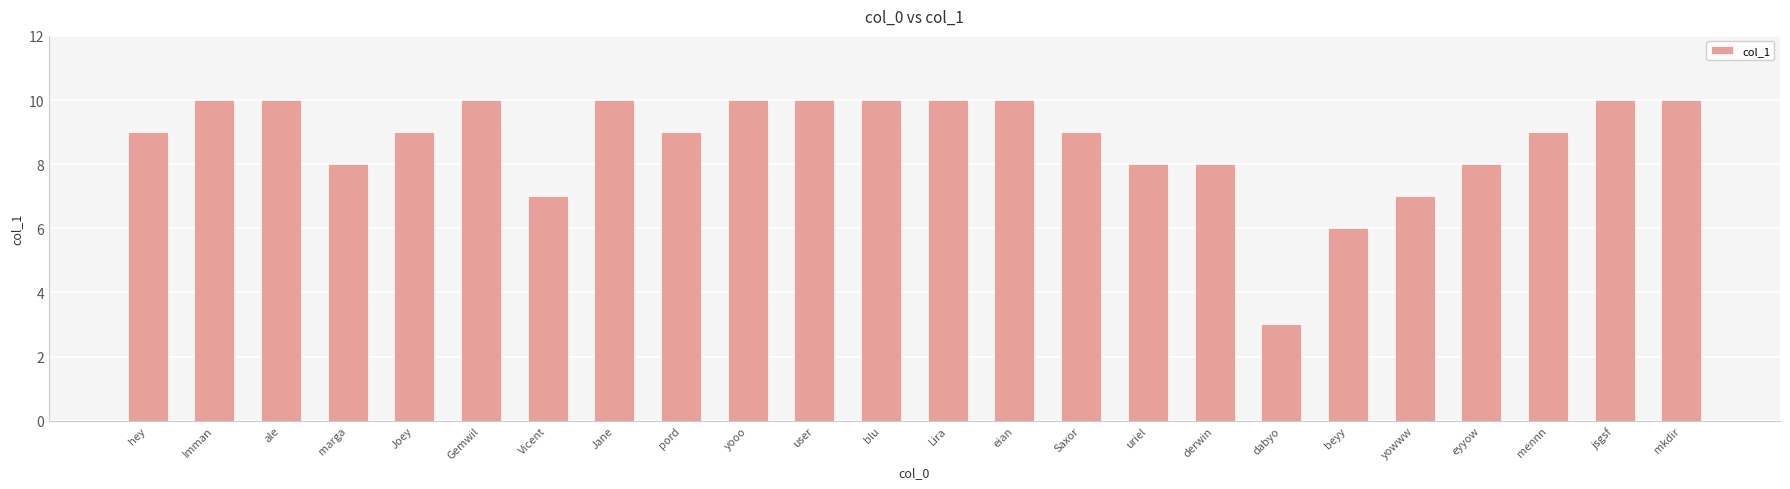

Read the value at Jane.

10